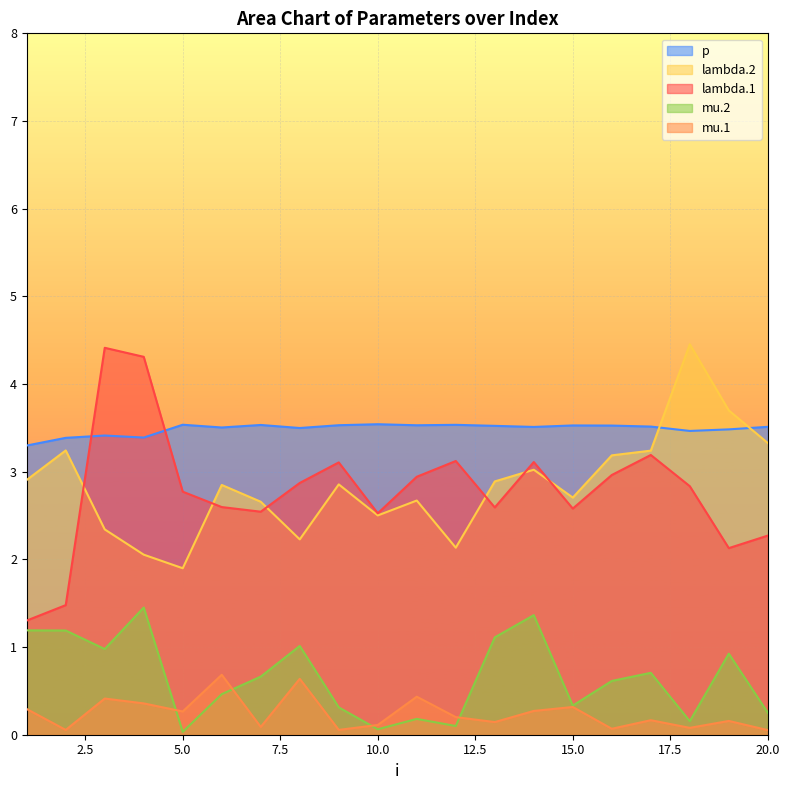

Reading left to right, transcribe all the data shown in this chart.

lambda.1: 1=1.3	2=1.5	3=4.4	4=4.3	5=2.8	6=2.6	7=2.5	8=2.9	9=3.1	10=2.5	11=2.9	12=3.1	13=2.6	14=3.1	15=2.6	16=3.0	17=3.2	18=2.8	19=2.1	20=2.3
mu.1: 1=0.3	2=0.1	3=0.4	4=0.4	5=0.3	6=0.7	7=0.1	8=0.6	9=0.1	10=0.1	11=0.4	12=0.2	13=0.1	14=0.3	15=0.3	16=0.1	17=0.2	18=0.1	19=0.2	20=0.1
lambda.2: 1=2.9	2=3.2	3=2.3	4=2.1	5=1.9	6=2.8	7=2.7	8=2.2	9=2.9	10=2.5	11=2.7	12=2.1	13=2.9	14=3.0	15=2.7	16=3.2	17=3.2	18=4.5	19=3.7	20=3.3
mu.2: 1=1.2	2=1.2	3=1.0	4=1.5	5=0.0	6=0.5	7=0.7	8=1.0	9=0.3	10=0.1	11=0.2	12=0.1	13=1.1	14=1.4	15=0.3	16=0.6	17=0.7	18=0.2	19=0.9	20=0.3
p: 1=3.3	2=3.4	3=3.4	4=3.4	5=3.5	6=3.5	7=3.5	8=3.5	9=3.5	10=3.5	11=3.5	12=3.5	13=3.5	14=3.5	15=3.5	16=3.5	17=3.5	18=3.5	19=3.5	20=3.5